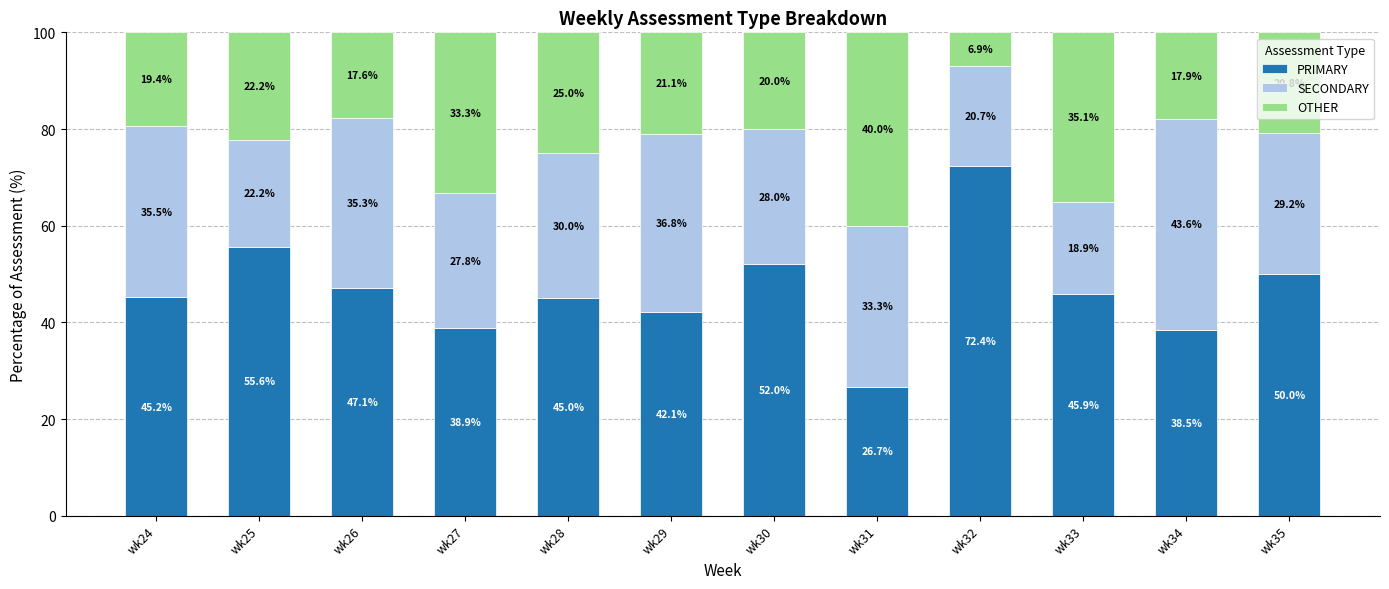

Reading left to right, what are the values for PRIMARY?

wk24=45.2	wk25=55.6	wk26=47.1	wk27=38.9	wk28=45.0	wk29=42.1	wk30=52.0	wk31=26.7	wk32=72.4	wk33=45.9	wk34=38.5	wk35=50.0